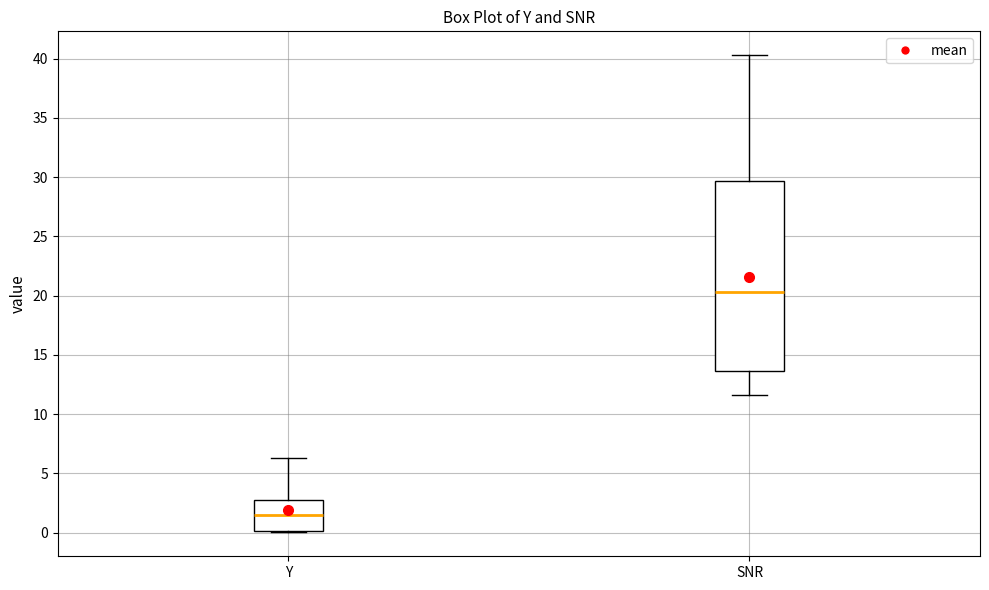

Reading left to right, read every box against the y-axis: the position of its median line, the range the box covers, and the ends of its whiskers. The values are not printed on the chart, so give them approximately, as read against the axis.

Y: median 1.5, box 0.0 to 2.5, whiskers 0.0 to 6.5
SNR: median 20.5, box 13.5 to 29.5, whiskers 11.5 to 40.5